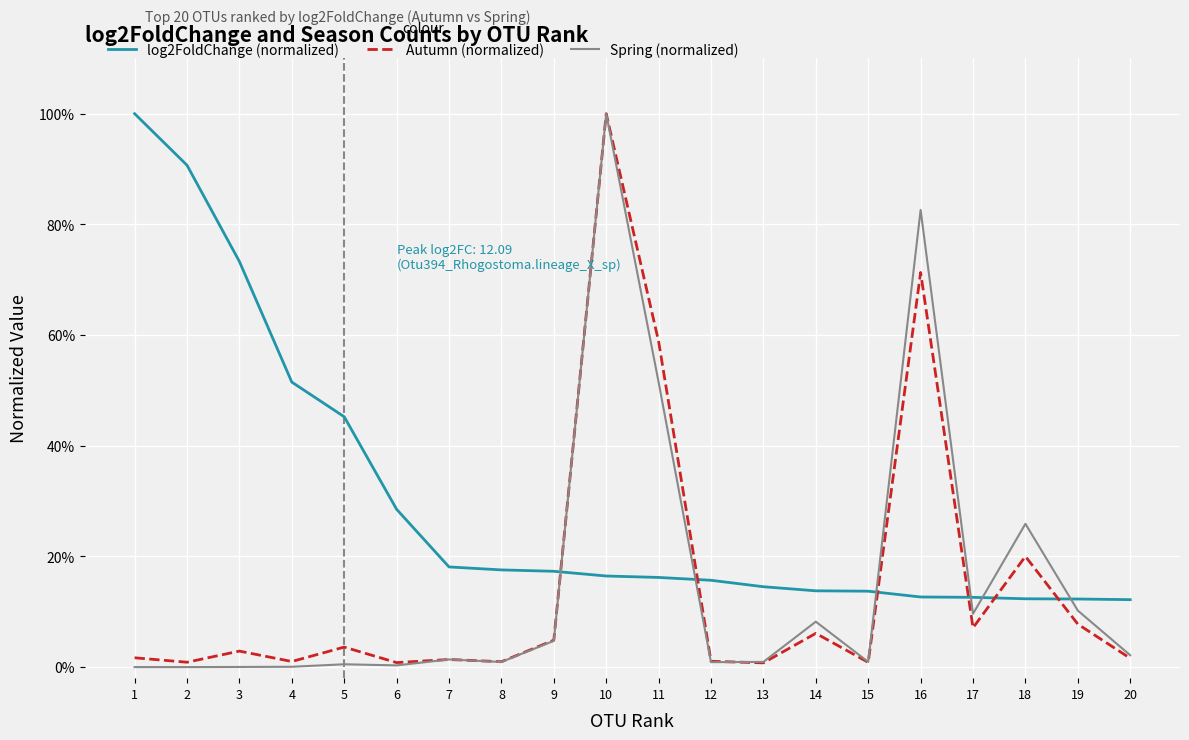

What is the maximum value for Autumn (normalized)?

1.0